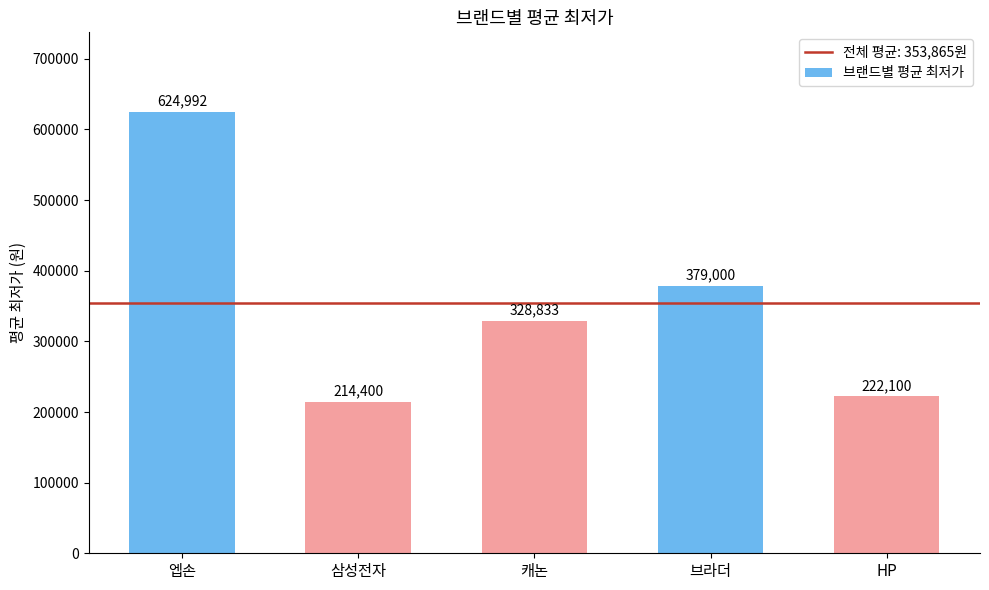

What is the average value?

353865